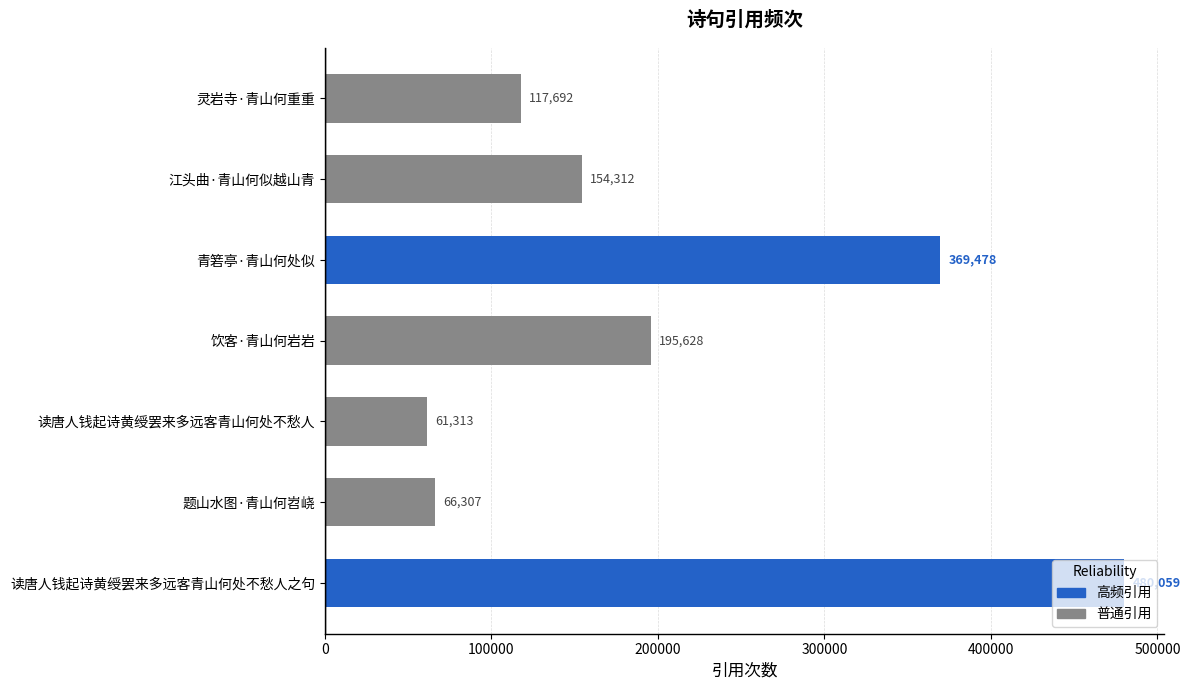

Are the bars horizontal?

Yes